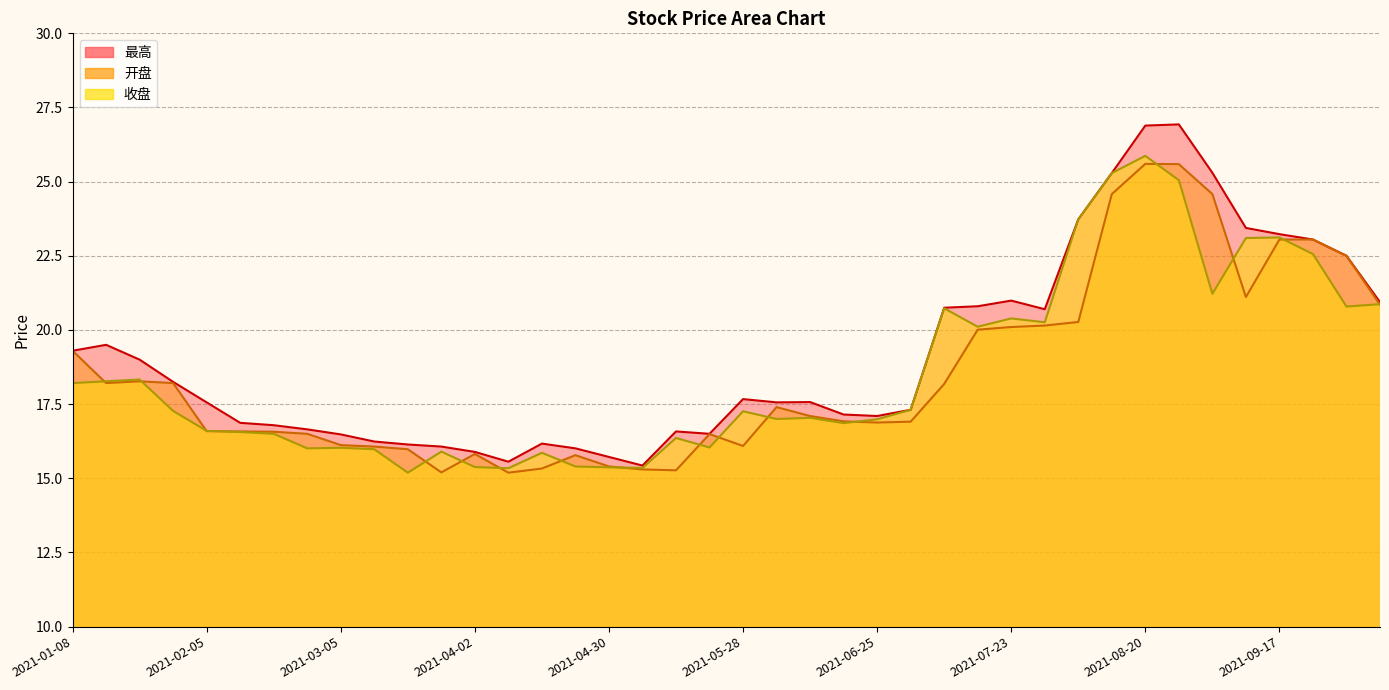

At how many categories does at least one series exceed 17?

25